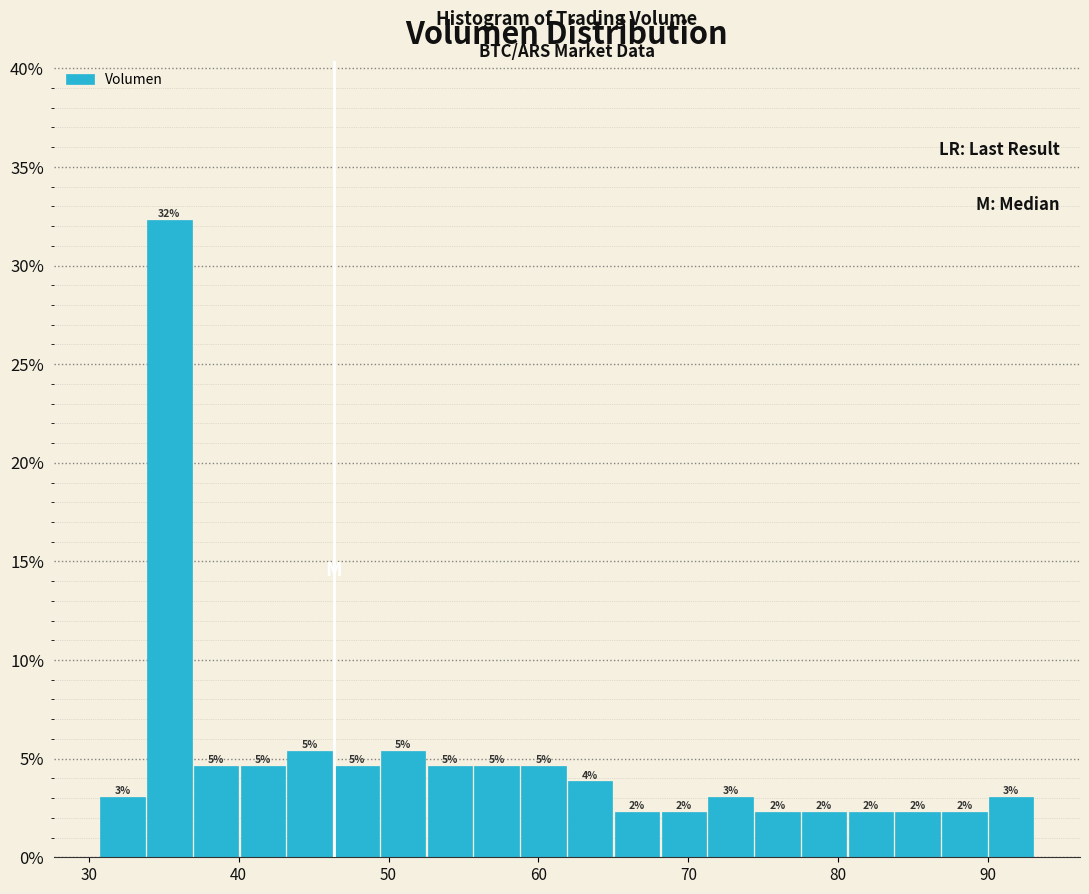

Around what value on the x-axis is the tallest bar? Give the approximate position of its centre, as read against the axis.

35